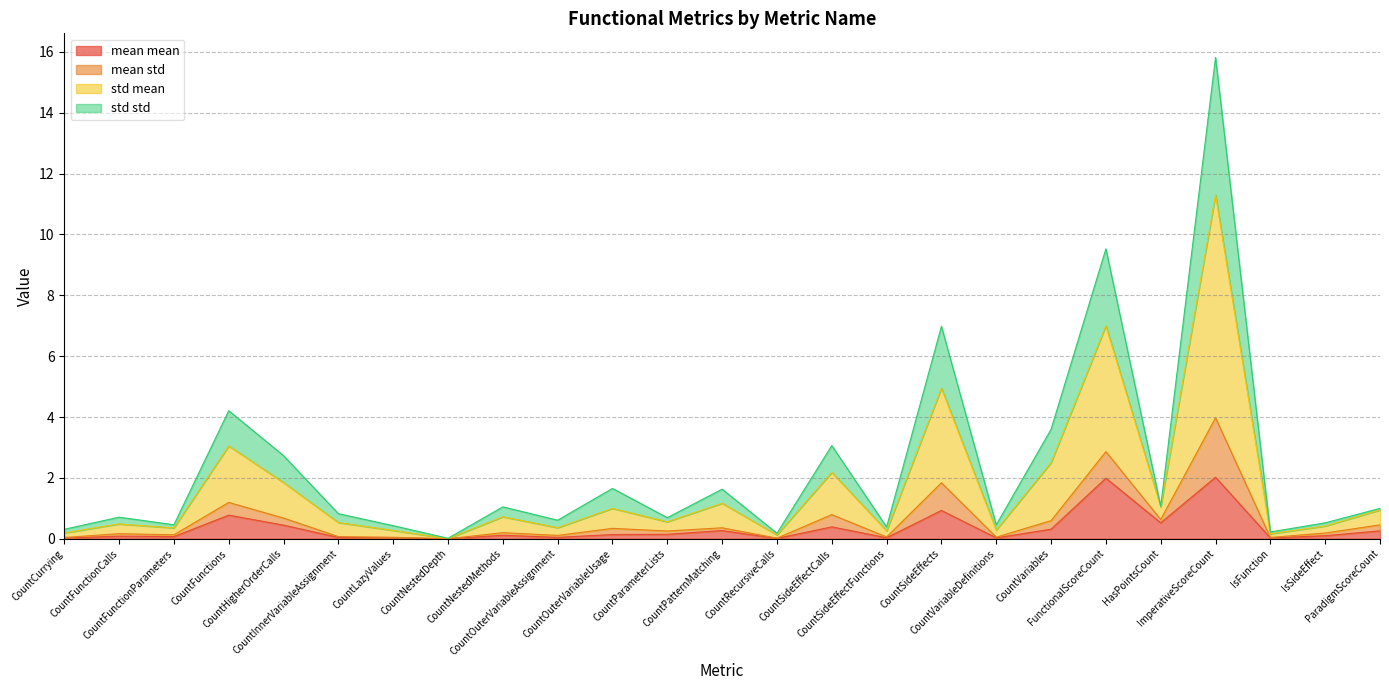

At how many categories does at least one series exceed 14?

1